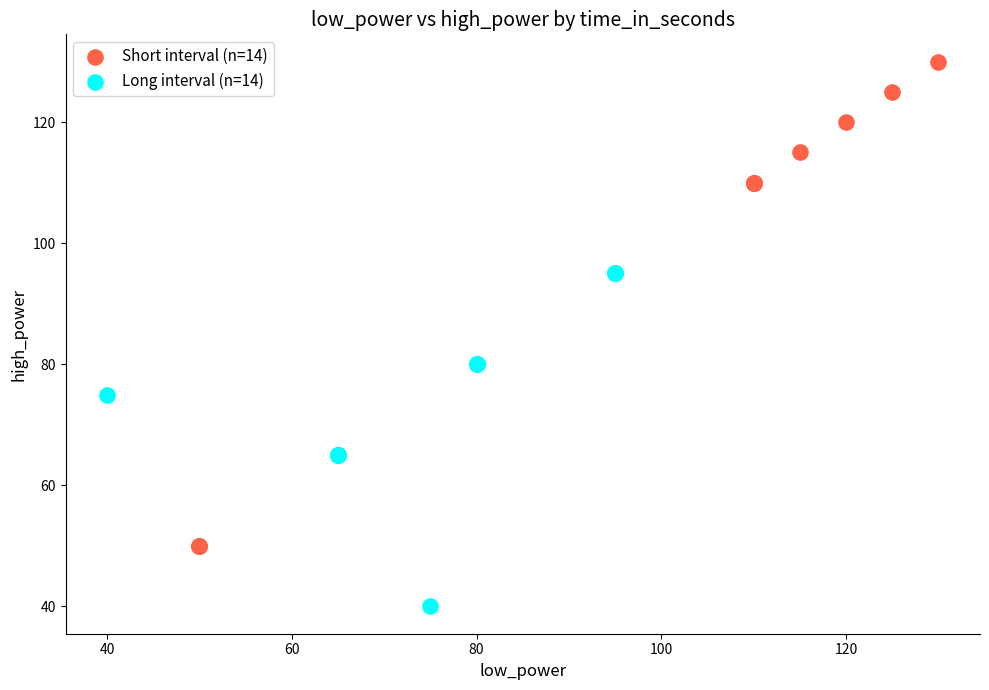

Which series contains the highest Y value?

Short interval (n=14)